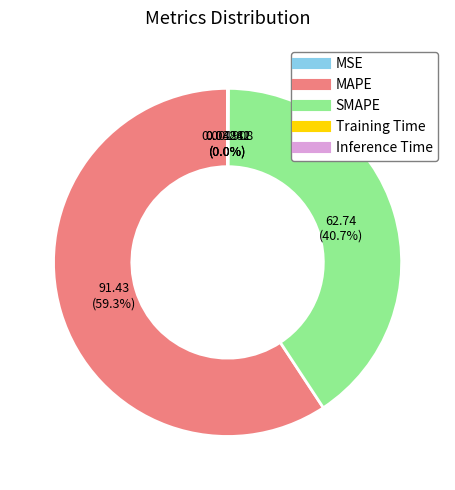

Is it true that SMAPE is 34% of the pie?

False